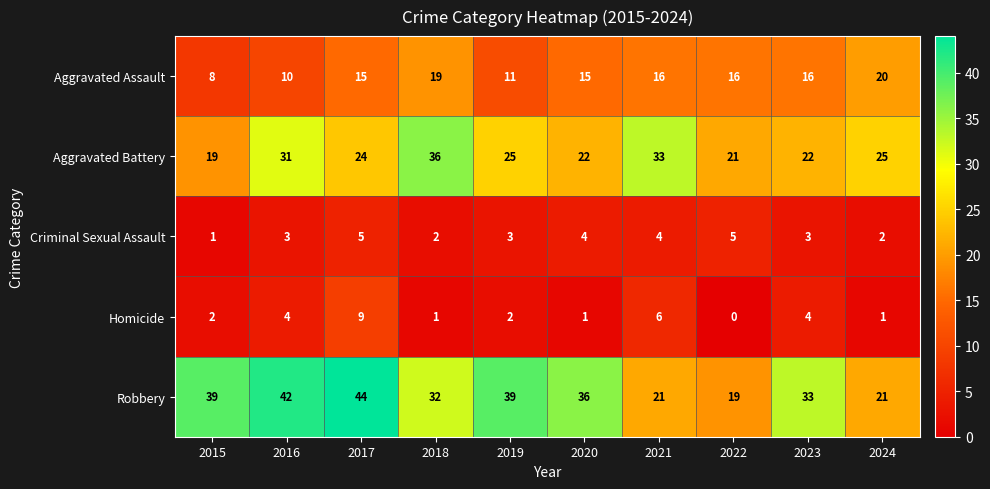

Which category has the lowest value in the Aggravated Assault series?

2015